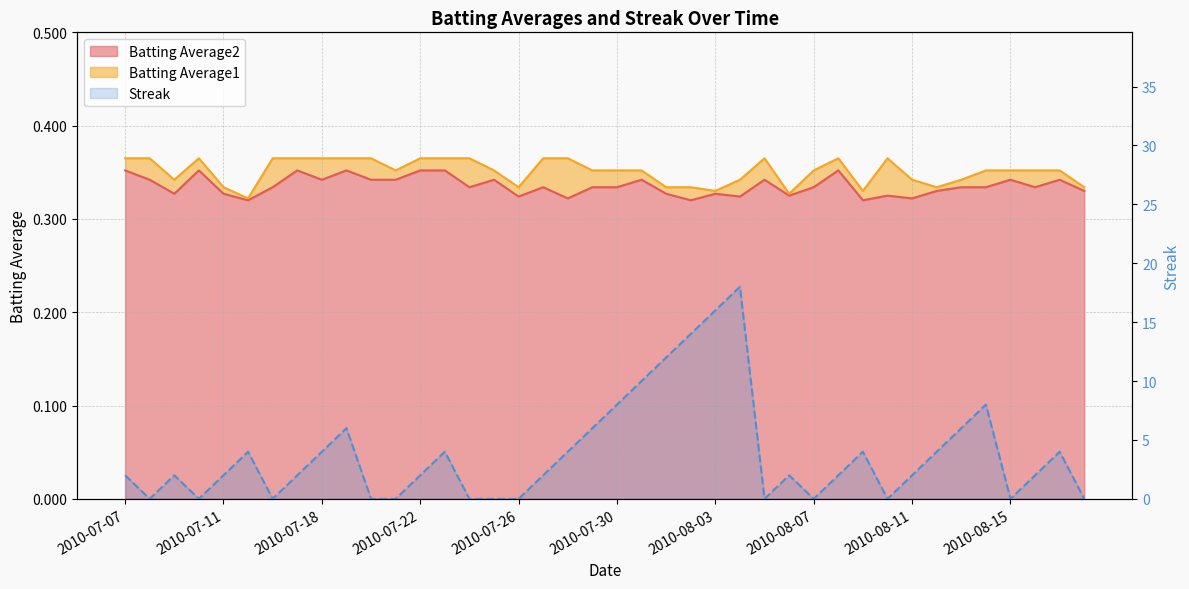

What is the label of the 27th point from the left?

2010-08-05